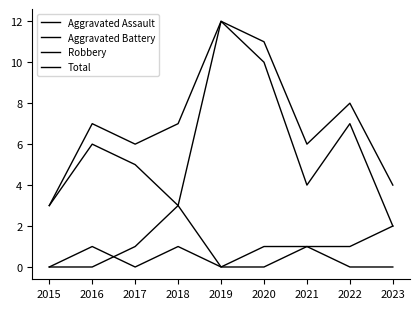

Does the chart have visible grid lines?

No